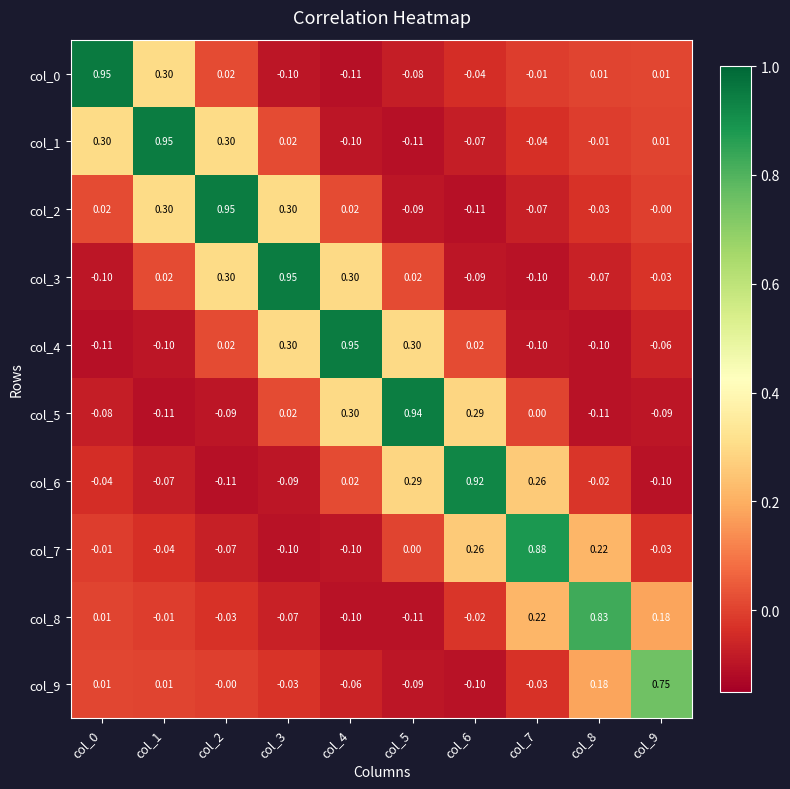

Is the value of col_4 at col_1 greater than the value of col_9 at col_3?

No